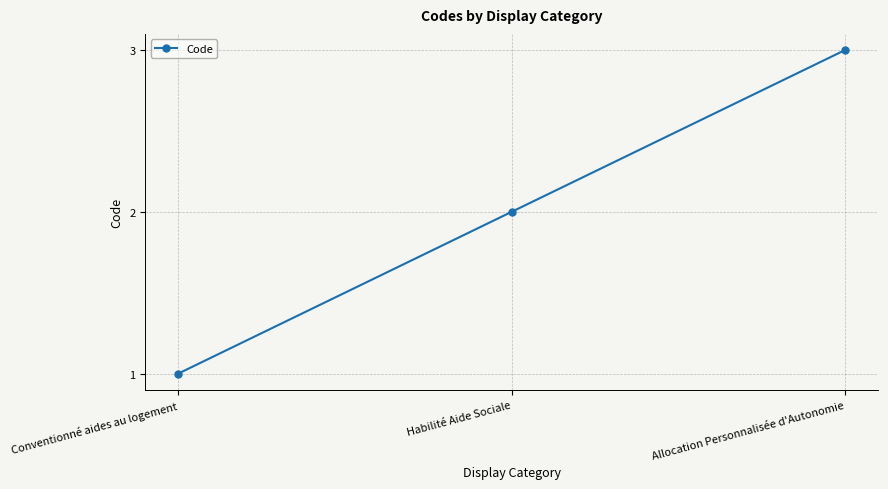

What is the smallest value displayed?

1